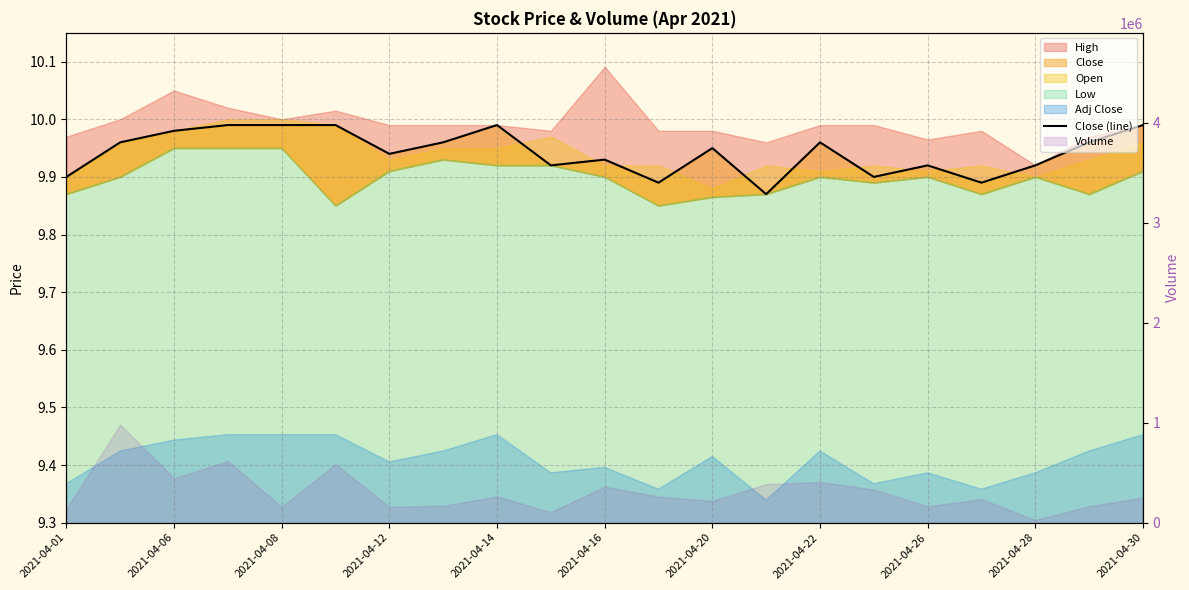

What is the difference between the maximum and second lowest values?

0.1